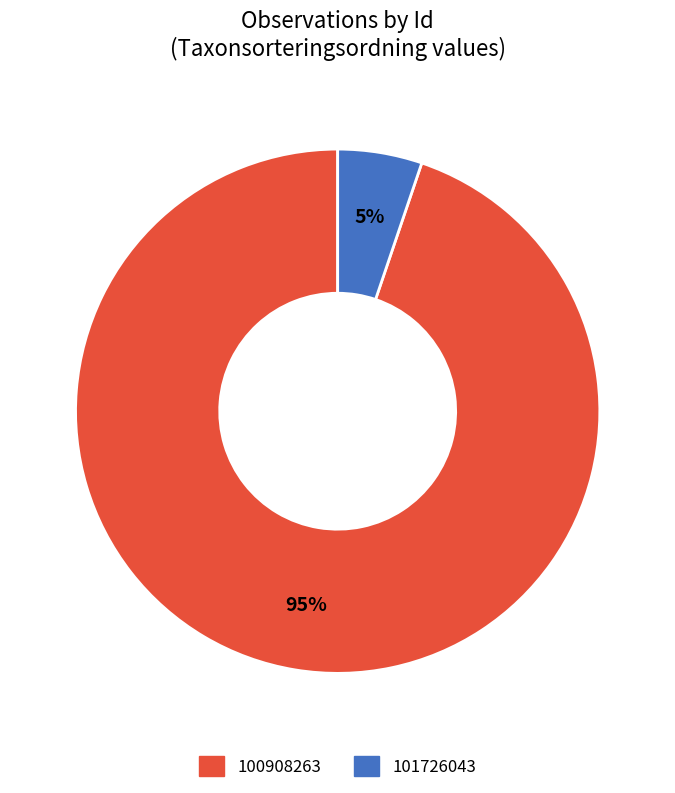

The 100908263 slice represents 95% of the pie. True or false?

True